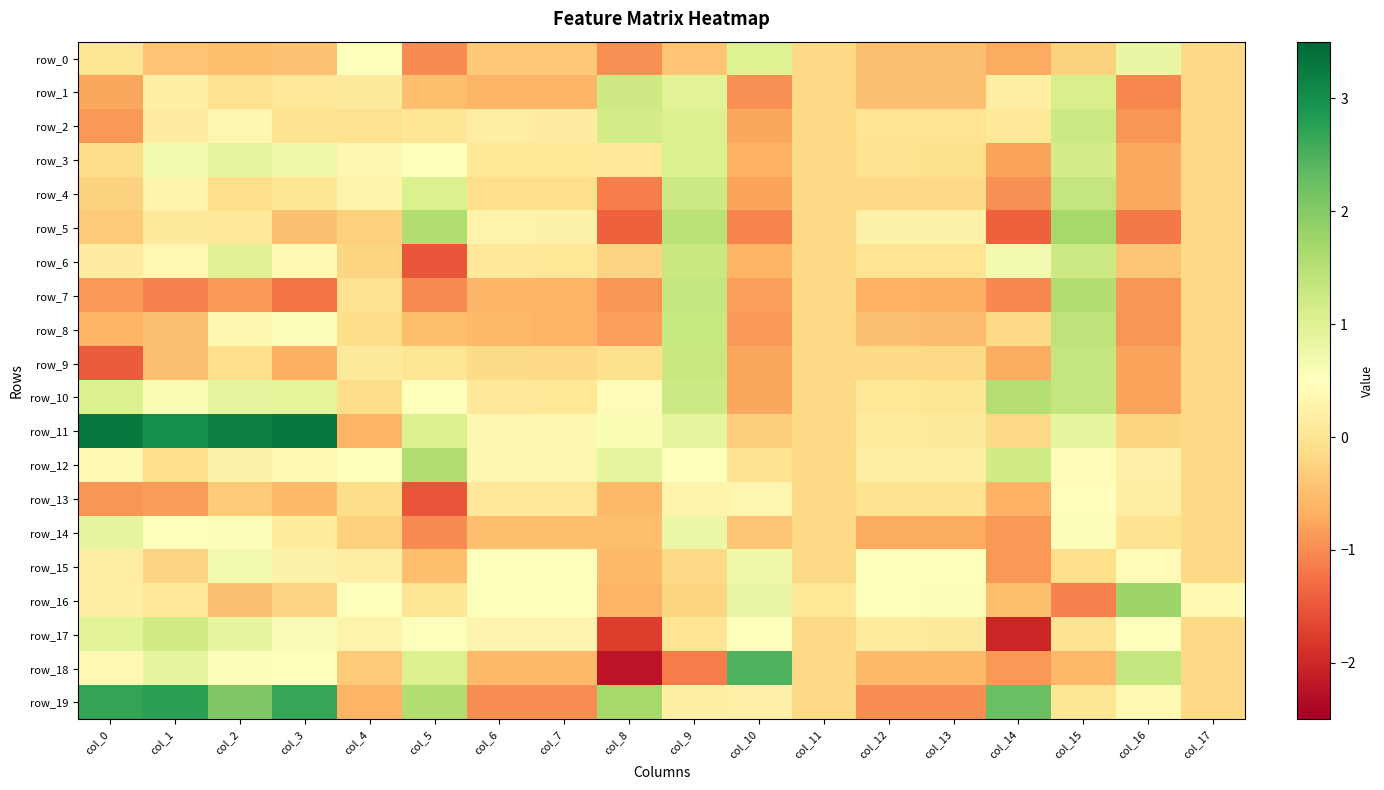

Which has a higher value, col_14 or col_9?

col_9